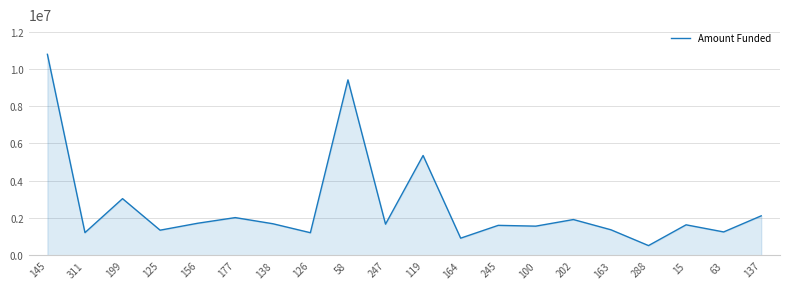

What is the minimum value shown in the chart?

526225